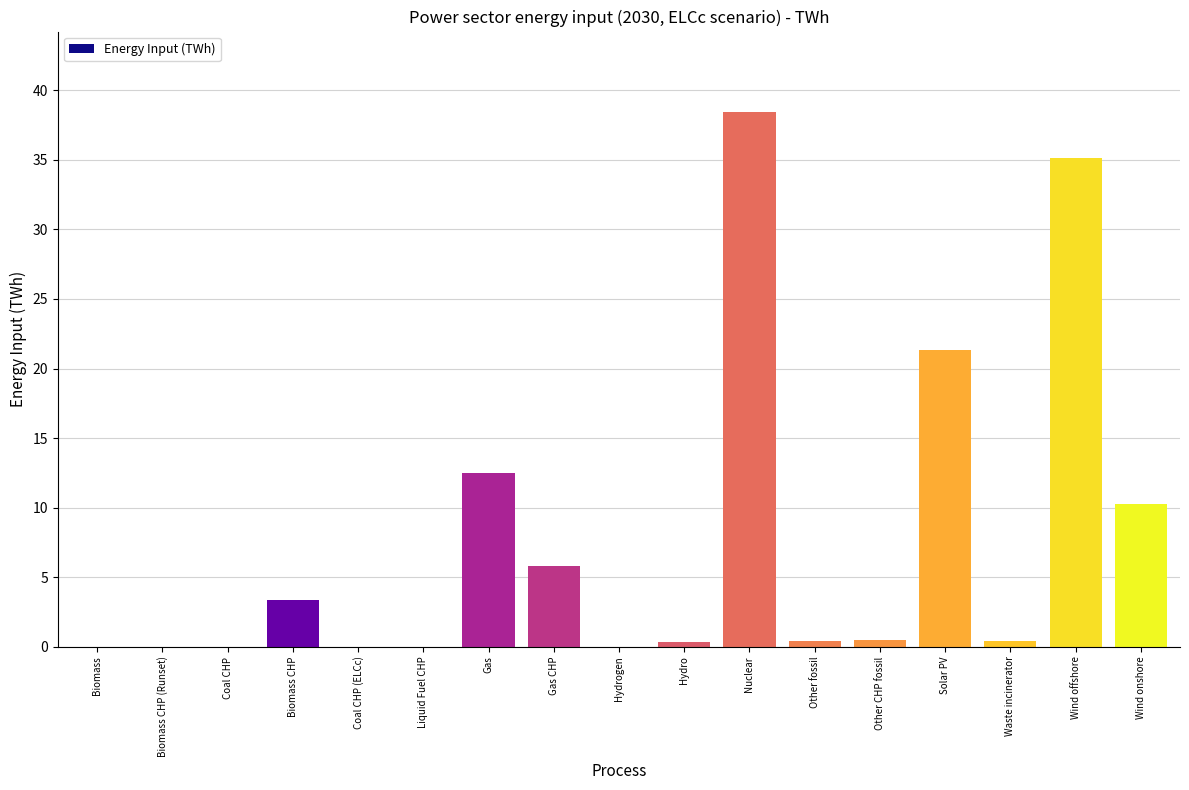

Is it true that the value at Hydrogen is 0.0?

True